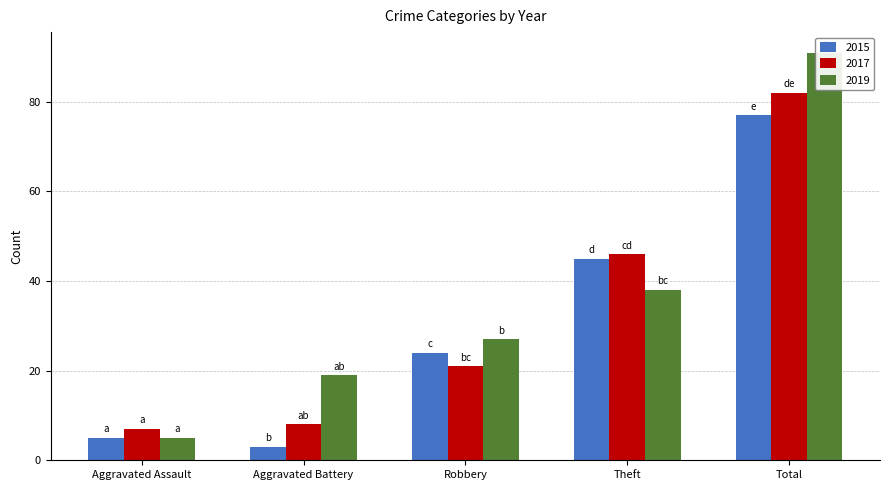

Reading left to right, what are all the values shown in this chart?

2015: 5	3	24	45	77
2017: 7	8	21	46	82
2019: 5	19	27	38	91